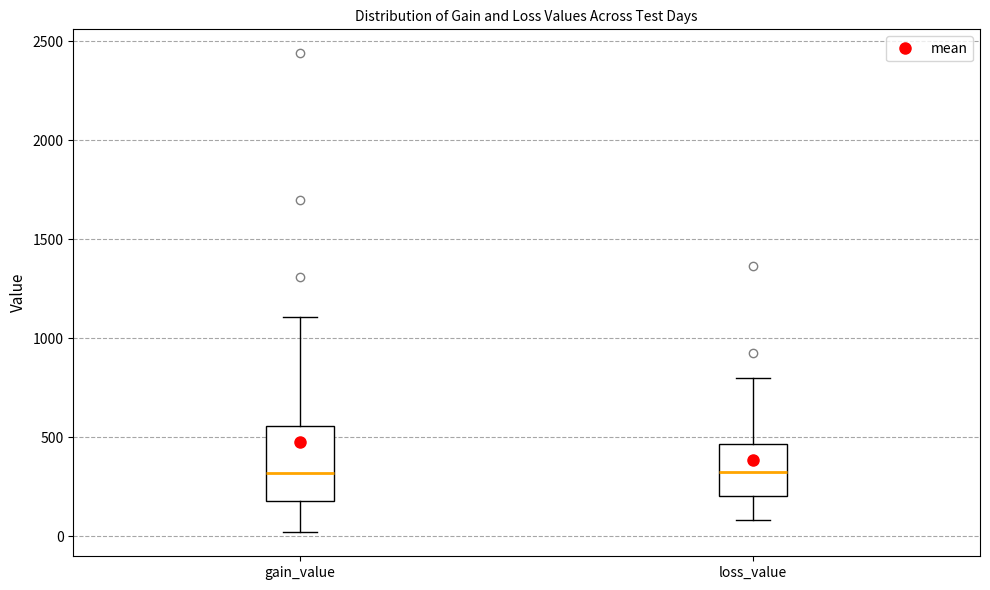

Which box is the tallest, from its lower edge to its upper edge?

gain_value